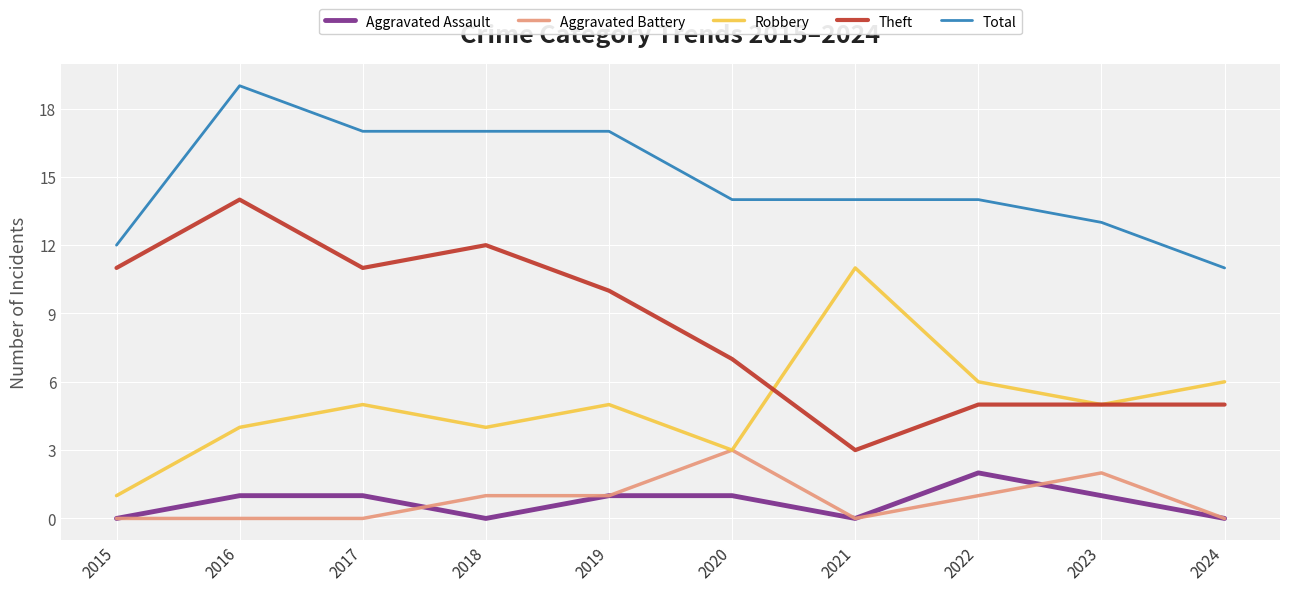

What is the average value of the Robbery series?

5